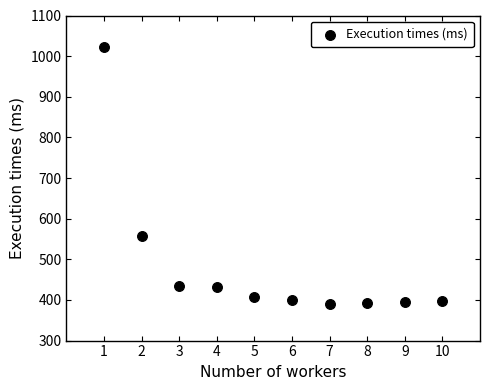

What is the average Y value?

483.2